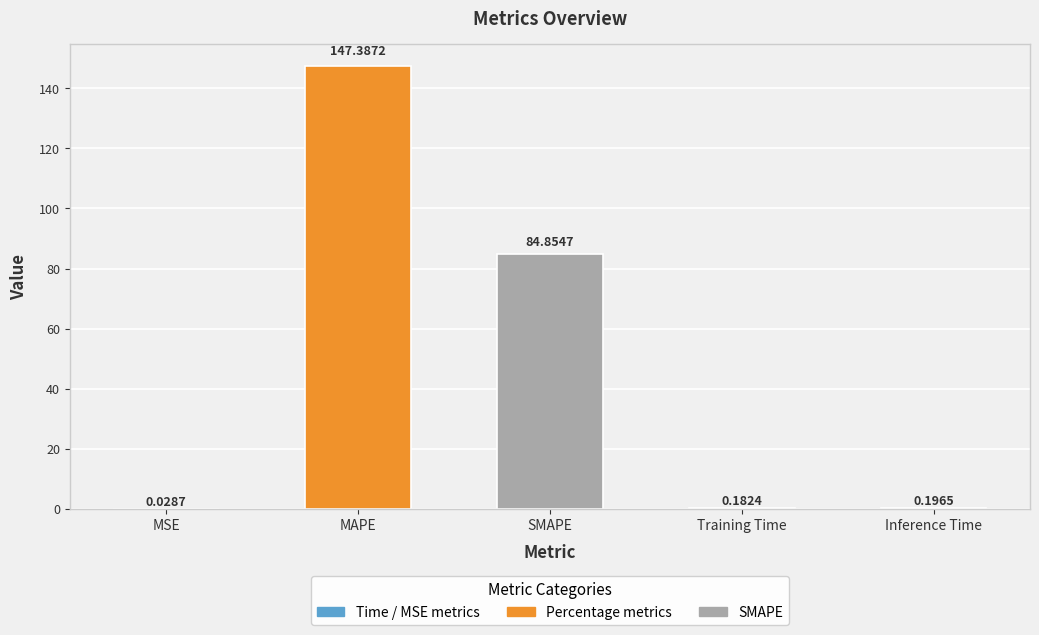

Which category has the highest value across all series?

MAPE